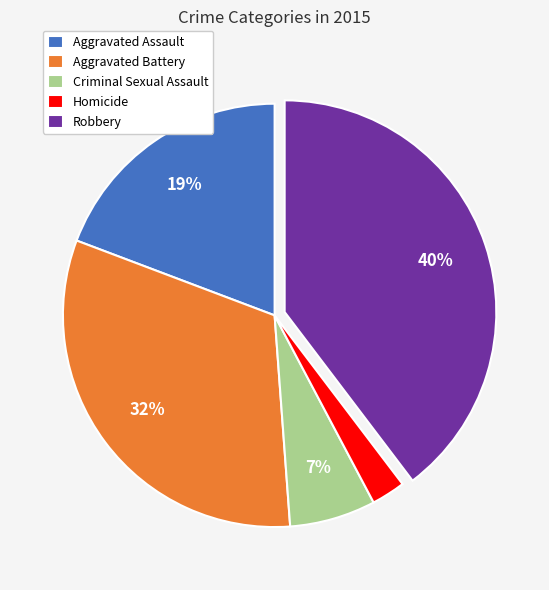

Which category has the biggest portion of the pie?

Robbery